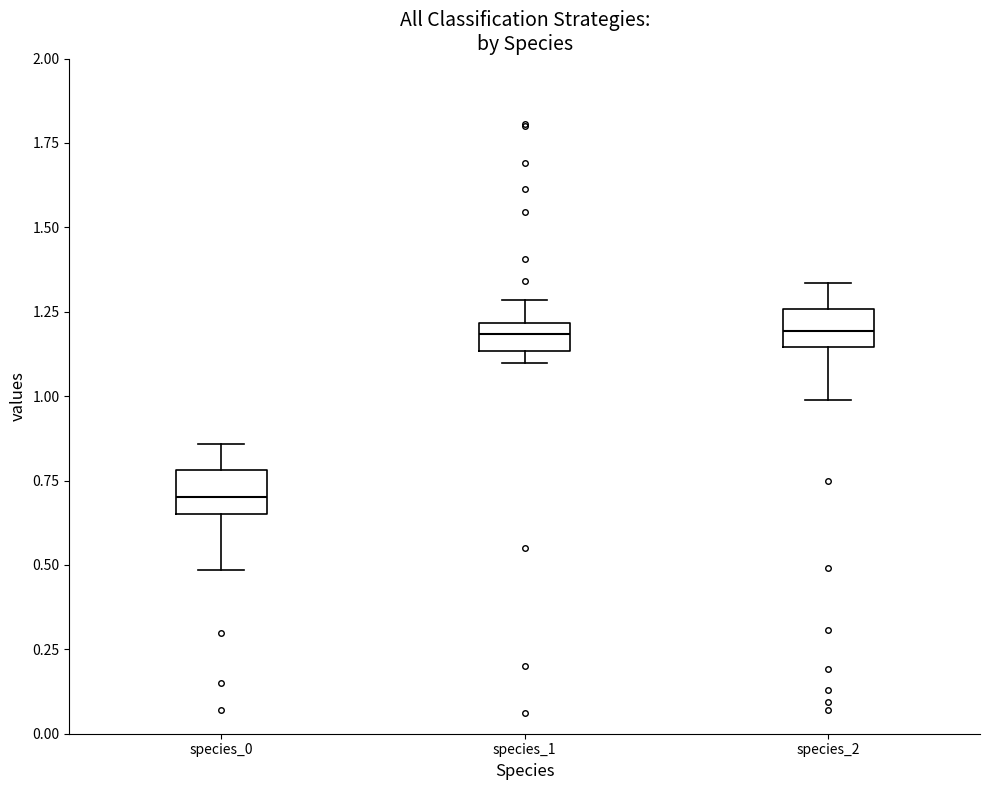

Reading left to right, transcribe this box plot: for each box, give where its median line is, the range the box spans, and where its two whiskers end, as read against the y-axis. The values are not printed on the chart, so give them approximately, as read against the axis.

species_0: median 0.70, box 0.65 to 0.80, whiskers 0.50 to 0.85
species_1: median 1.20 (inside the box), box 1.15 to 1.20, whiskers 1.10 to 1.30
species_2: median 1.20, box 1.15 to 1.25, whiskers 1.00 to 1.35